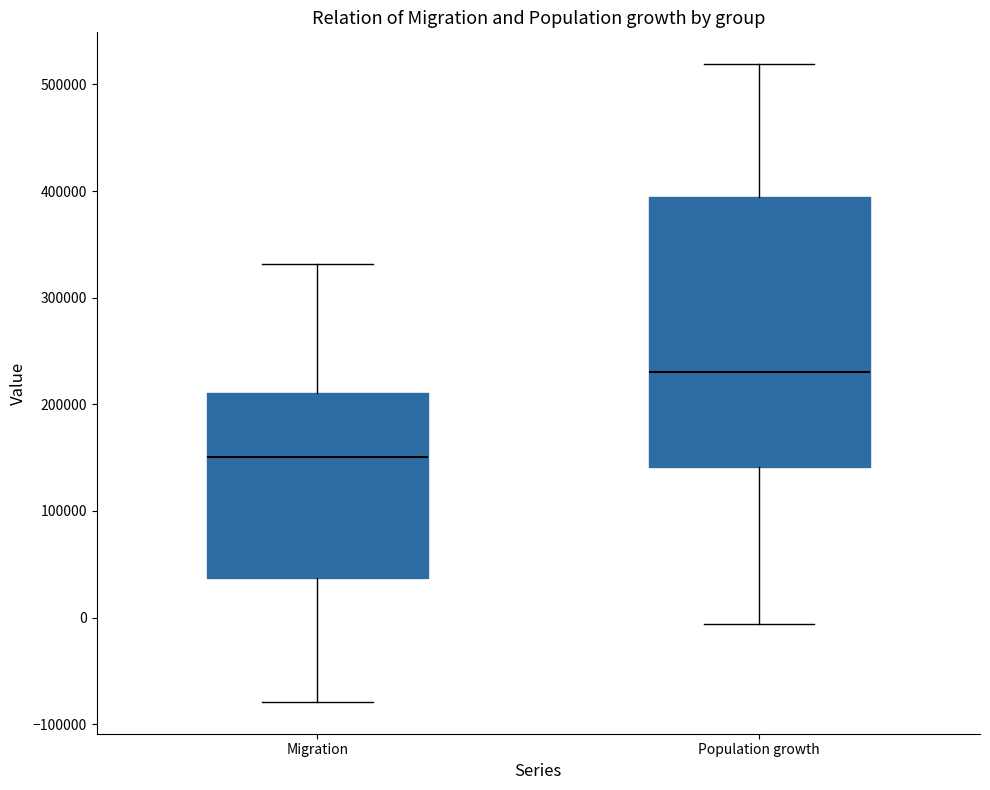

Reading left to right, transcribe this box plot: for each box, give where its median line is, the range the box spans, and where its two whiskers end, as read against the y-axis. The values are not printed on the chart, so give them approximately, as read against the axis.

Migration: median 150000, box 40000 to 210000, whiskers -80000 to 330000
Population growth: median 230000, box 140000 to 390000, whiskers -10000 to 520000